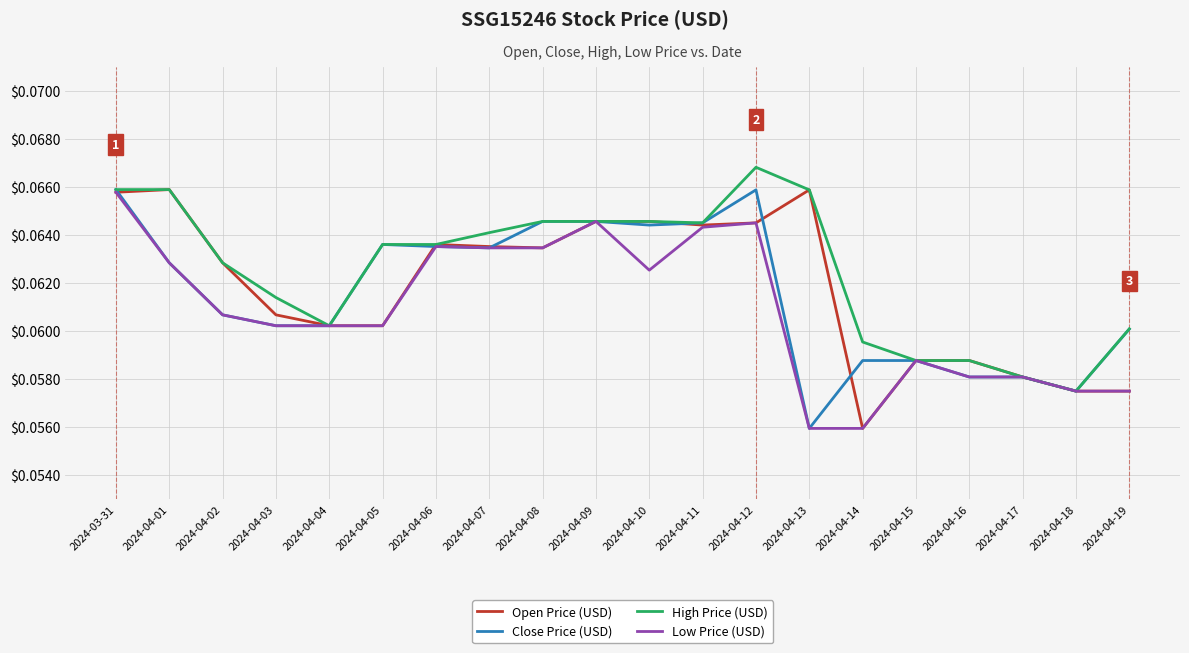

True or false: Low Price (USD) has more than 0 interior local peaks.

True